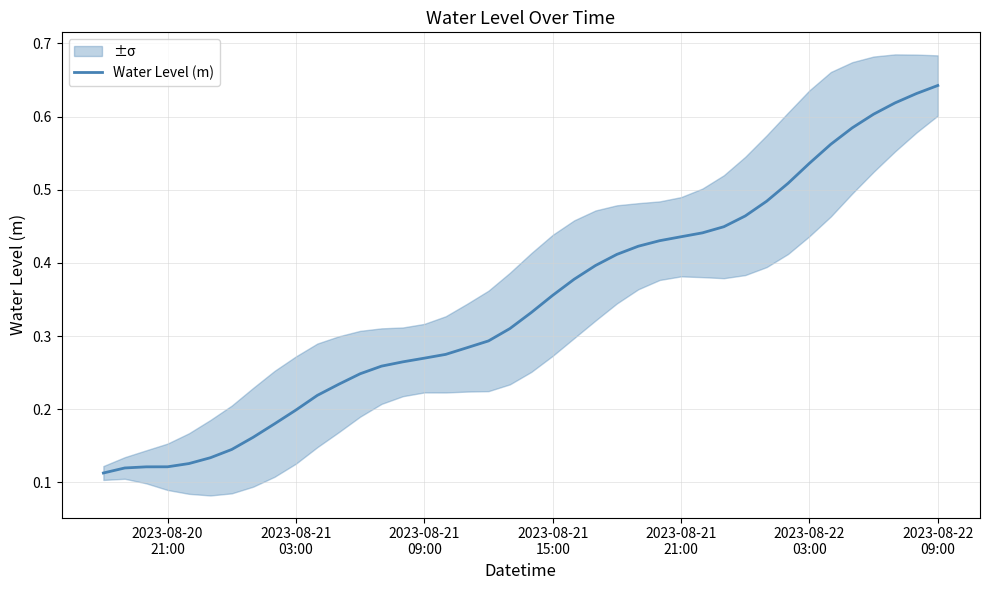

What is the difference between the maximum and minimum values?

0.5